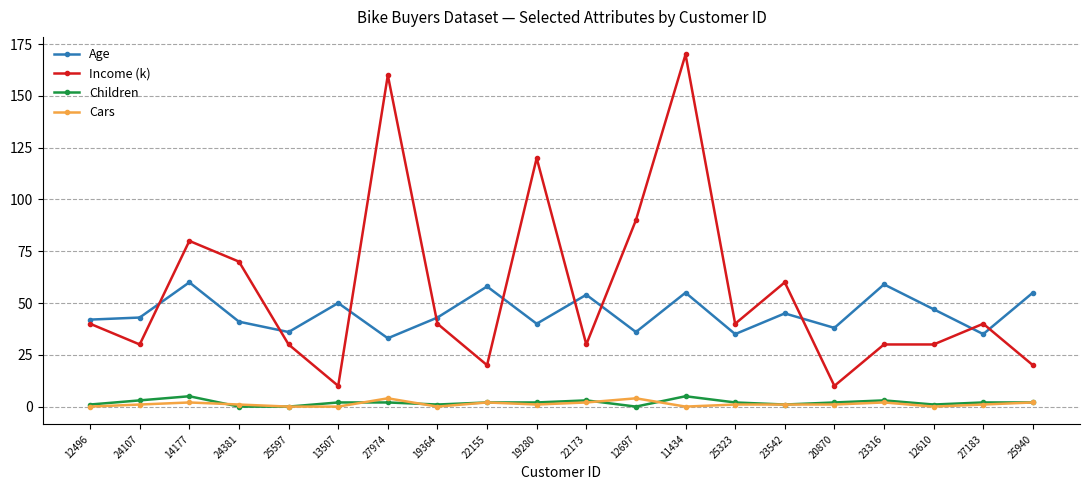

Which series changed the most between 24107 and 14177?

Income (k)